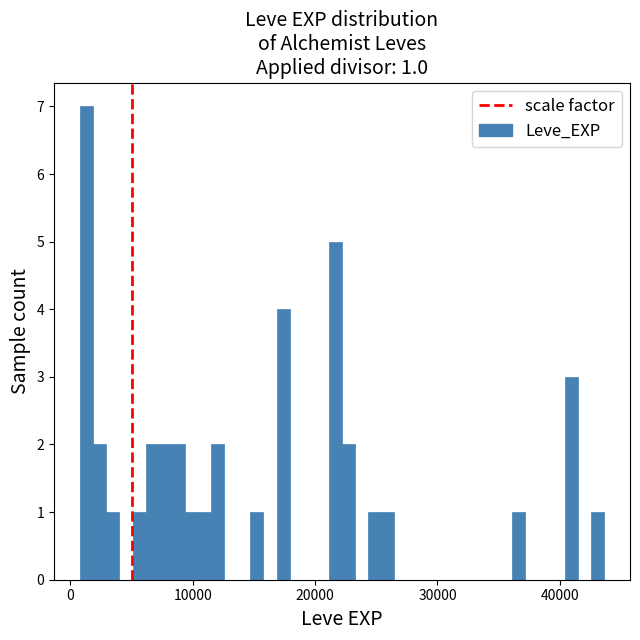

Read against the x-axis, roughly where is the centre of the tallest bar?

1000